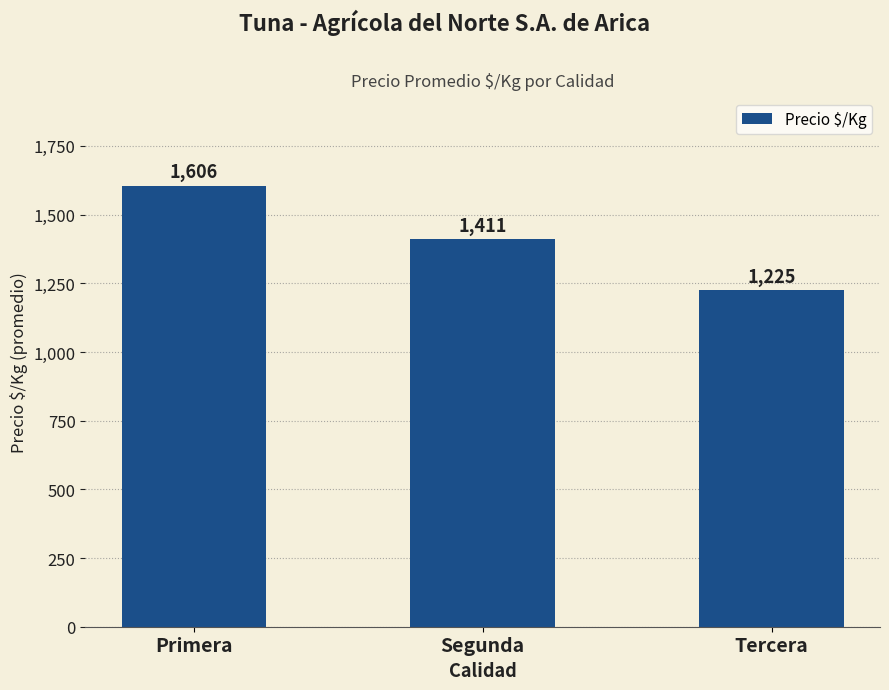

How many values are below 1411?

1